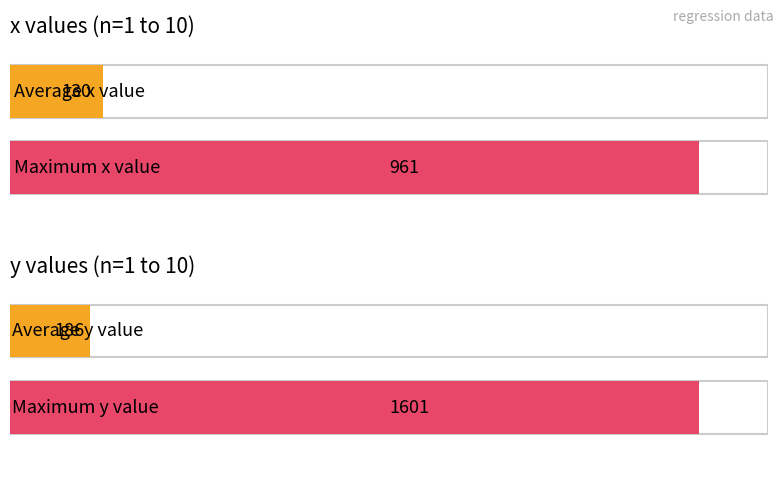

Between 1 and 10, which is larger?

10